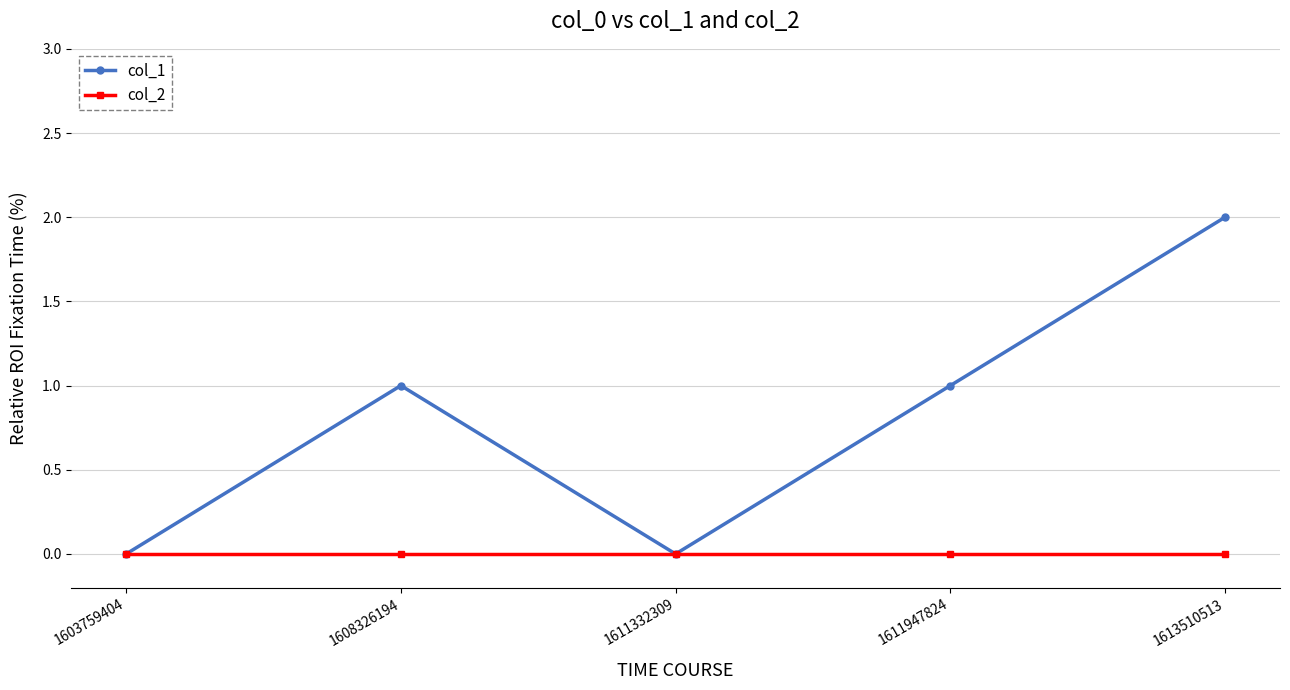

What is the difference between the maximum and minimum values in the col_1 series?

2